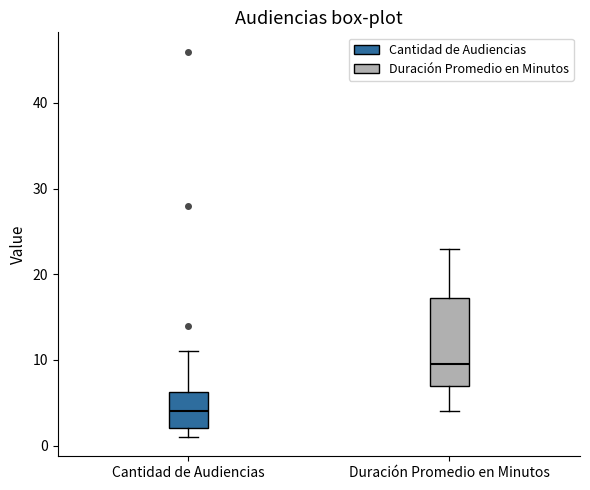

Reading left to right, transcribe this box plot: for each box, give where its median line is, the range the box spans, and where its two whiskers end, as read against the y-axis. The values are not printed on the chart, so give them approximately, as read against the axis.

Cantidad de Audiencias: median 4, box 2 to 6, whiskers 1 to 11
Duración Promedio en Minutos: median 10, box 7 to 17, whiskers 4 to 23